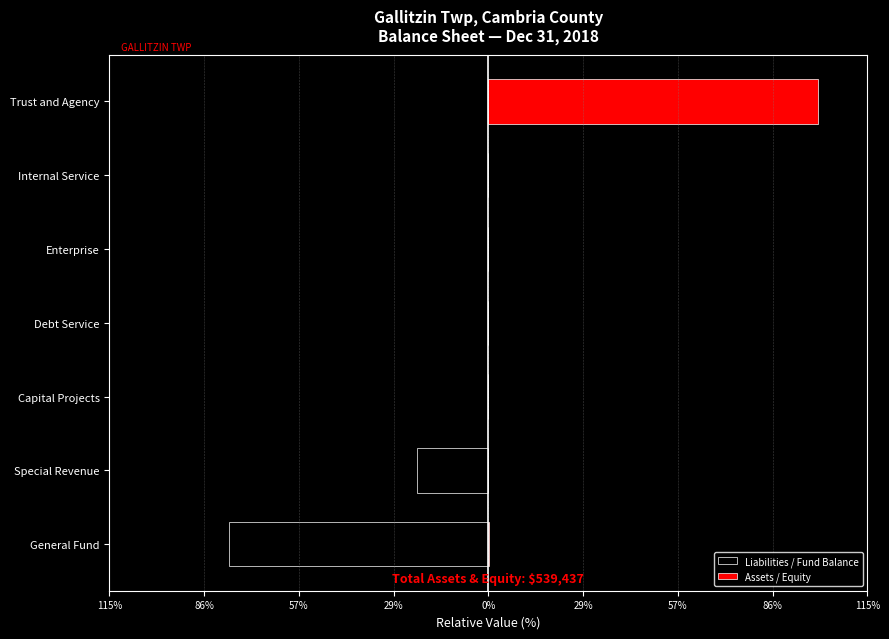

The value of Assets / Equity at Special Revenue is 0.0. True or false?

True